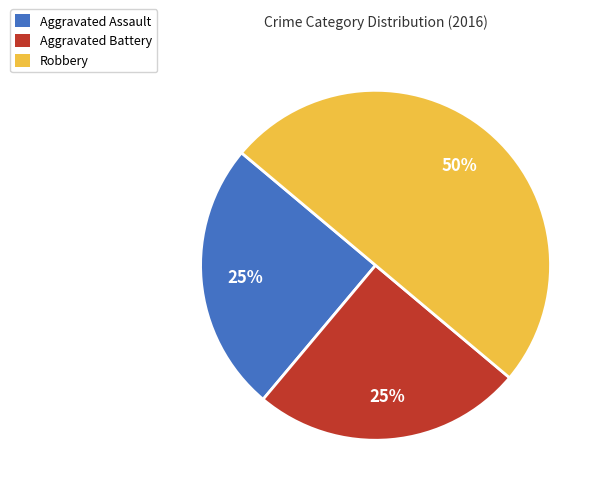

Is Aggravated Battery the majority of the pie?

No